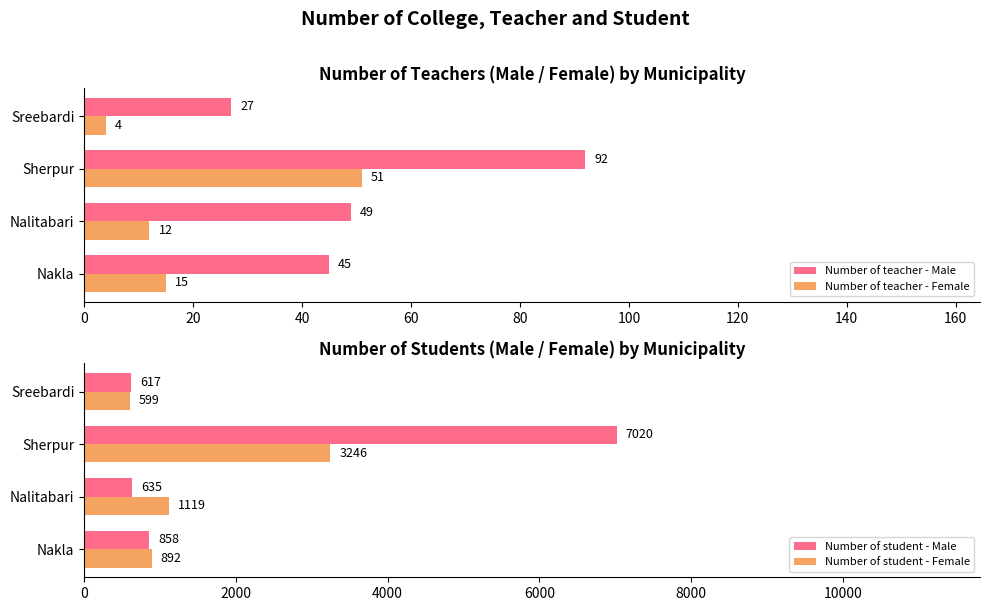

Reading left to right, transcribe all the data shown in this chart.

Number of teacher - Male: 45	49	92	27
Number of teacher - Female: 15	12	51	4
Number of student - Male: 858	635	7020	617
Number of student - Female: 892	1119	3246	599